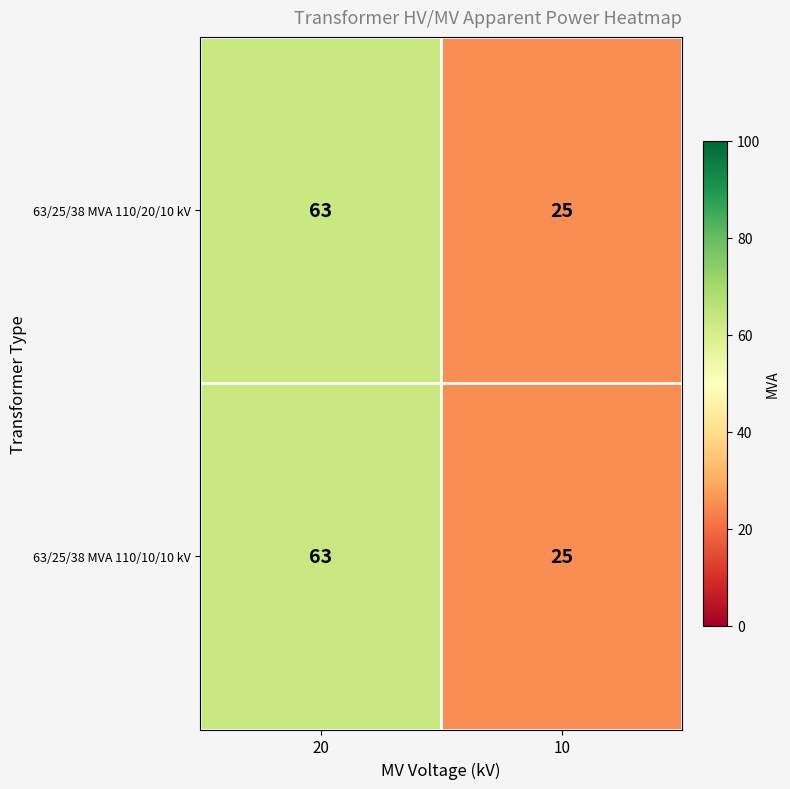

What is the lowest value of the 63/25/38 MVA 110/10/10 kV series?

25